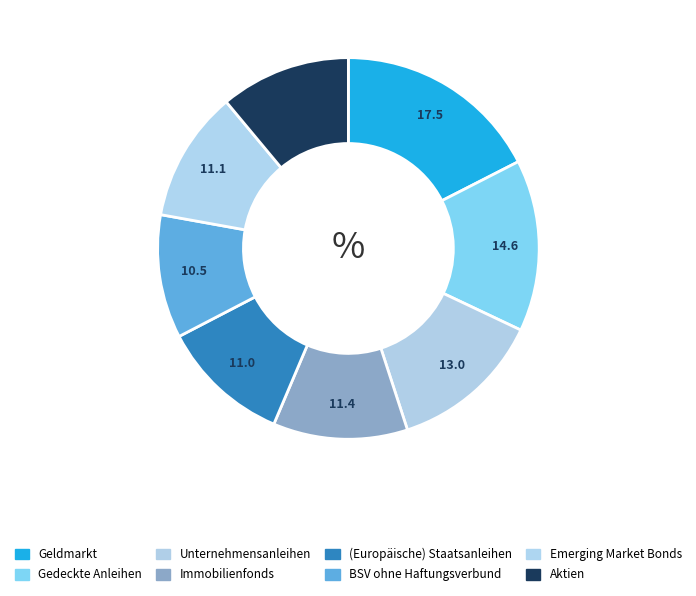

How many slices are in this pie chart?

8